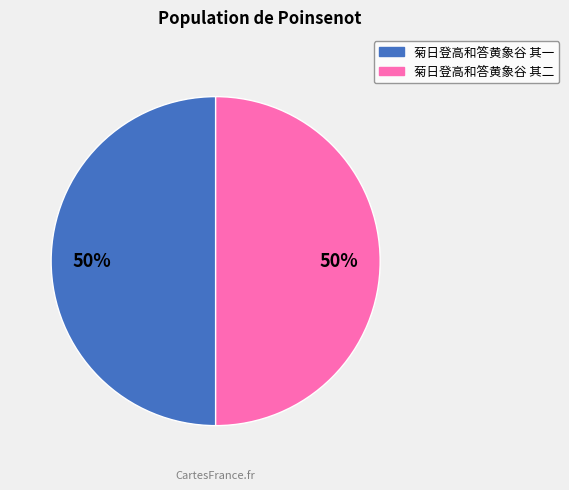

To the nearest percent, what is the average slice percentage?

50%